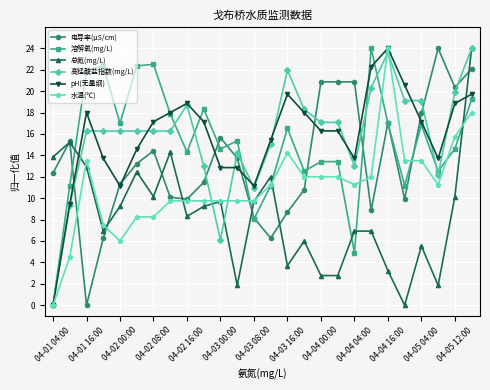

What is the maximum value for 水温(℃)?

24.0